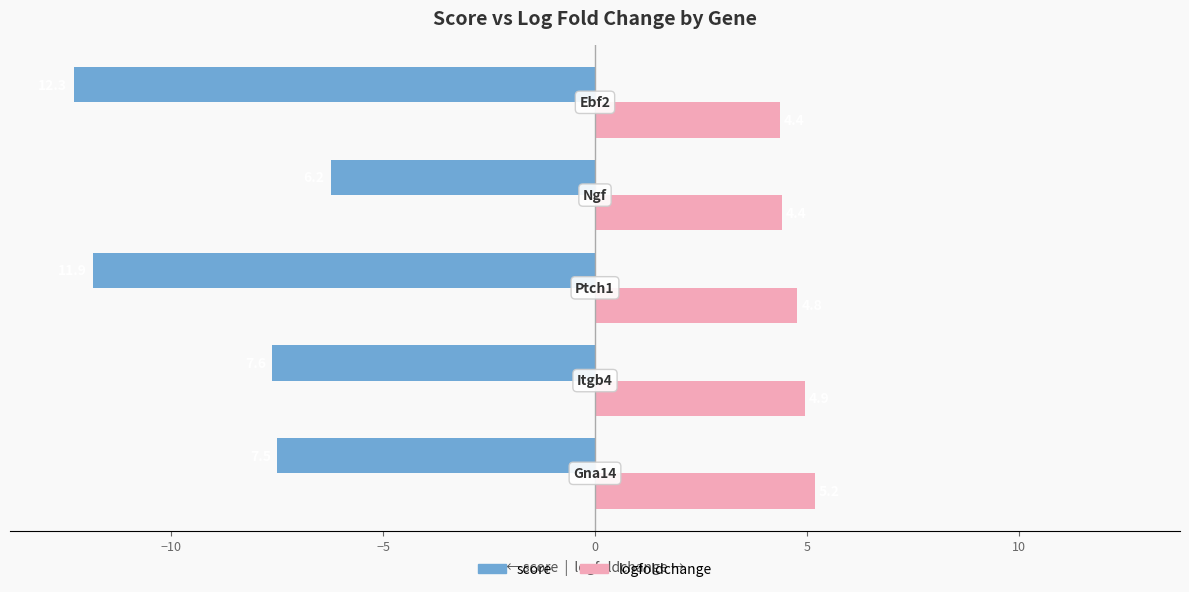

What is the maximum value for logfoldchange?

5.2